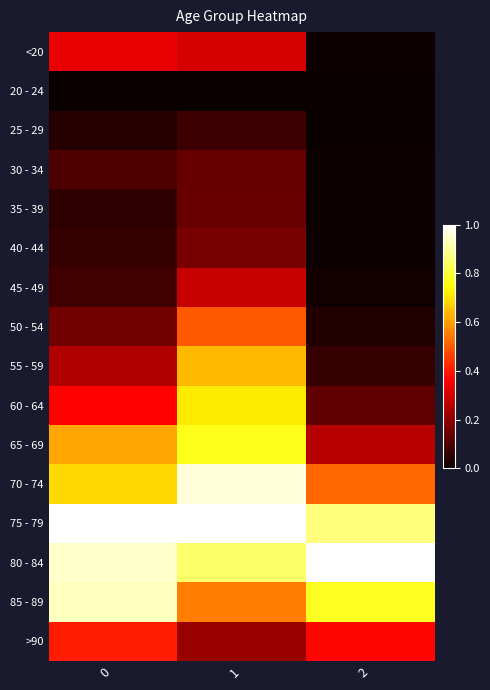

How many data points does each series have?

3